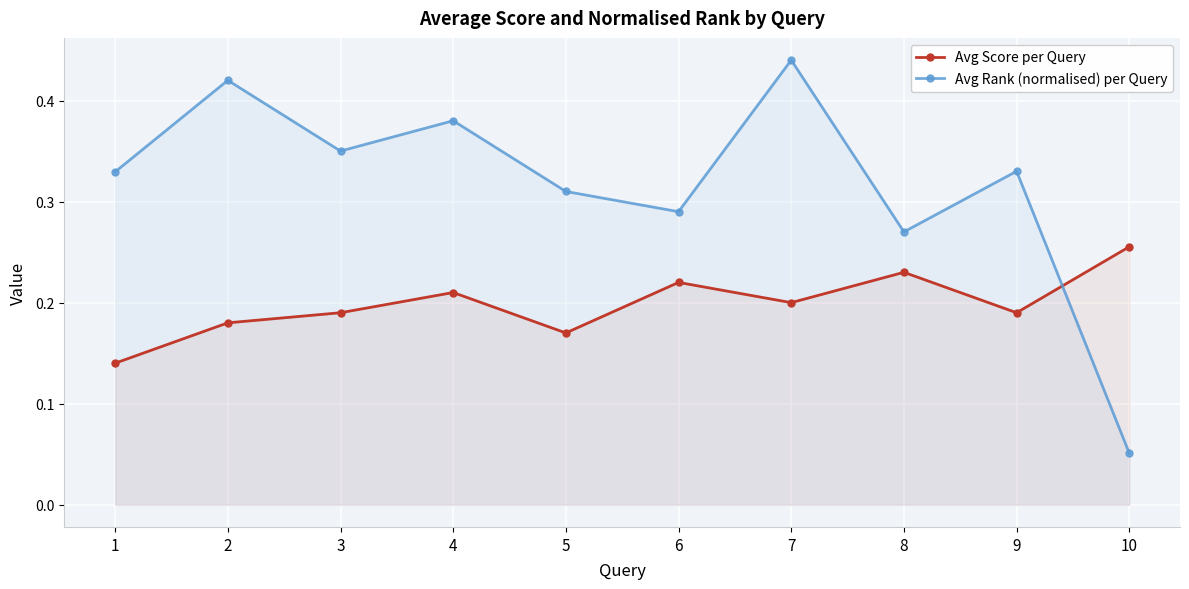

Which series has the largest range (max minus min)?

Avg Rank (normalised) per Query